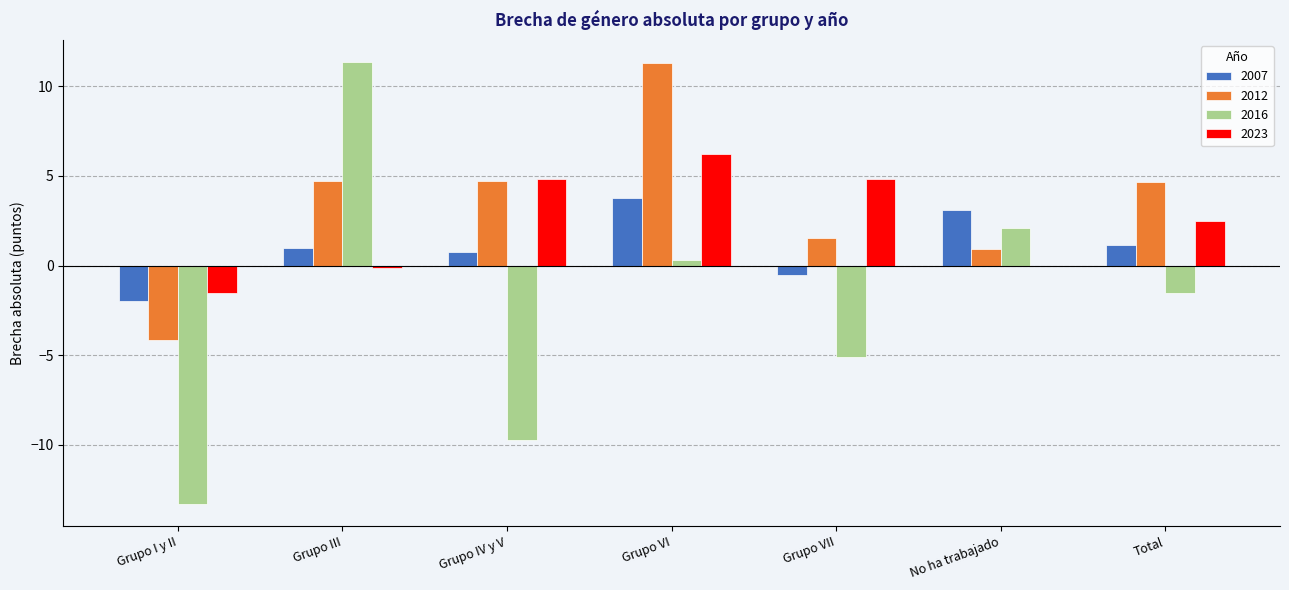

How many values in 2016 are above zero?

3